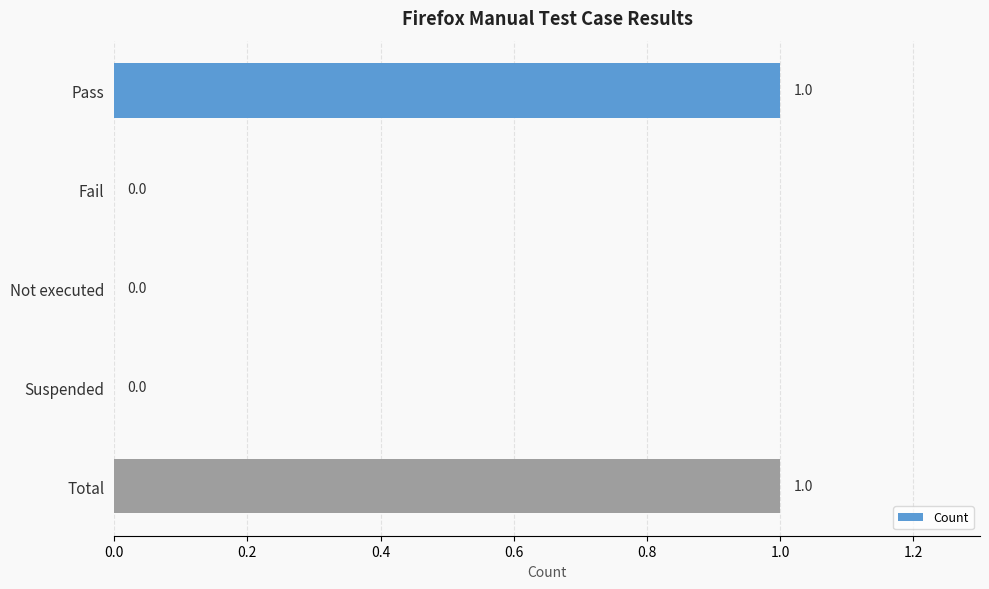

What is the maximum value shown in the chart?

1